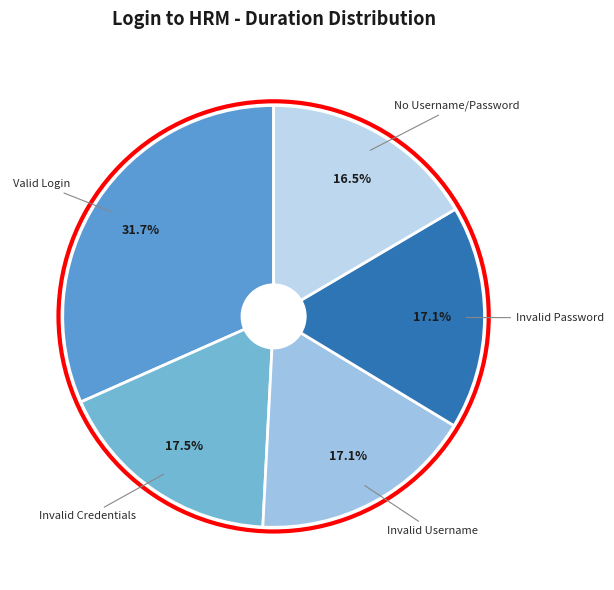

Count the number of slices in the pie.

5